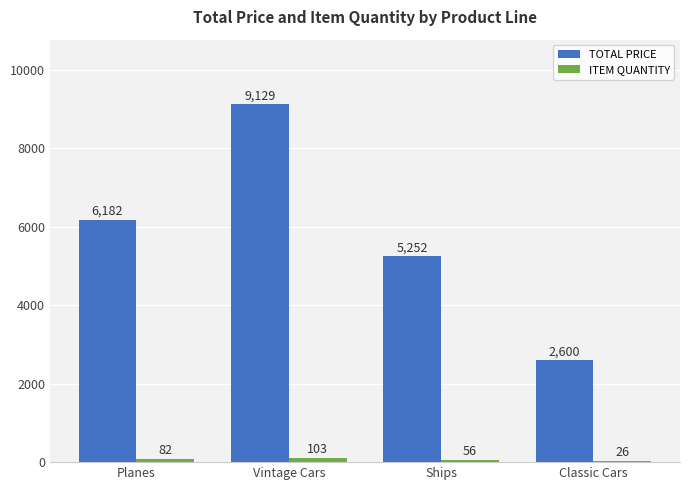

Which series changed the most between Planes and Vintage Cars?

TOTAL PRICE